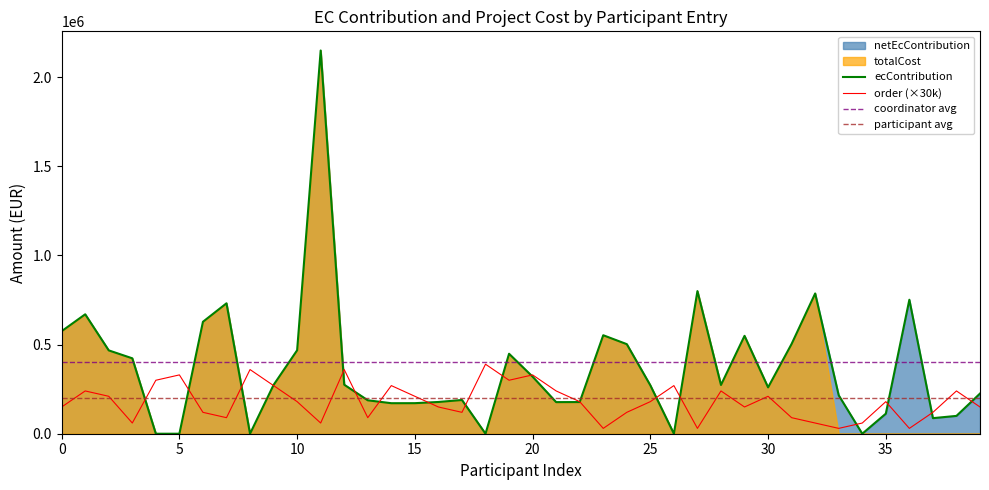

What is the sum of the order values at 16 and 4?

450000.0